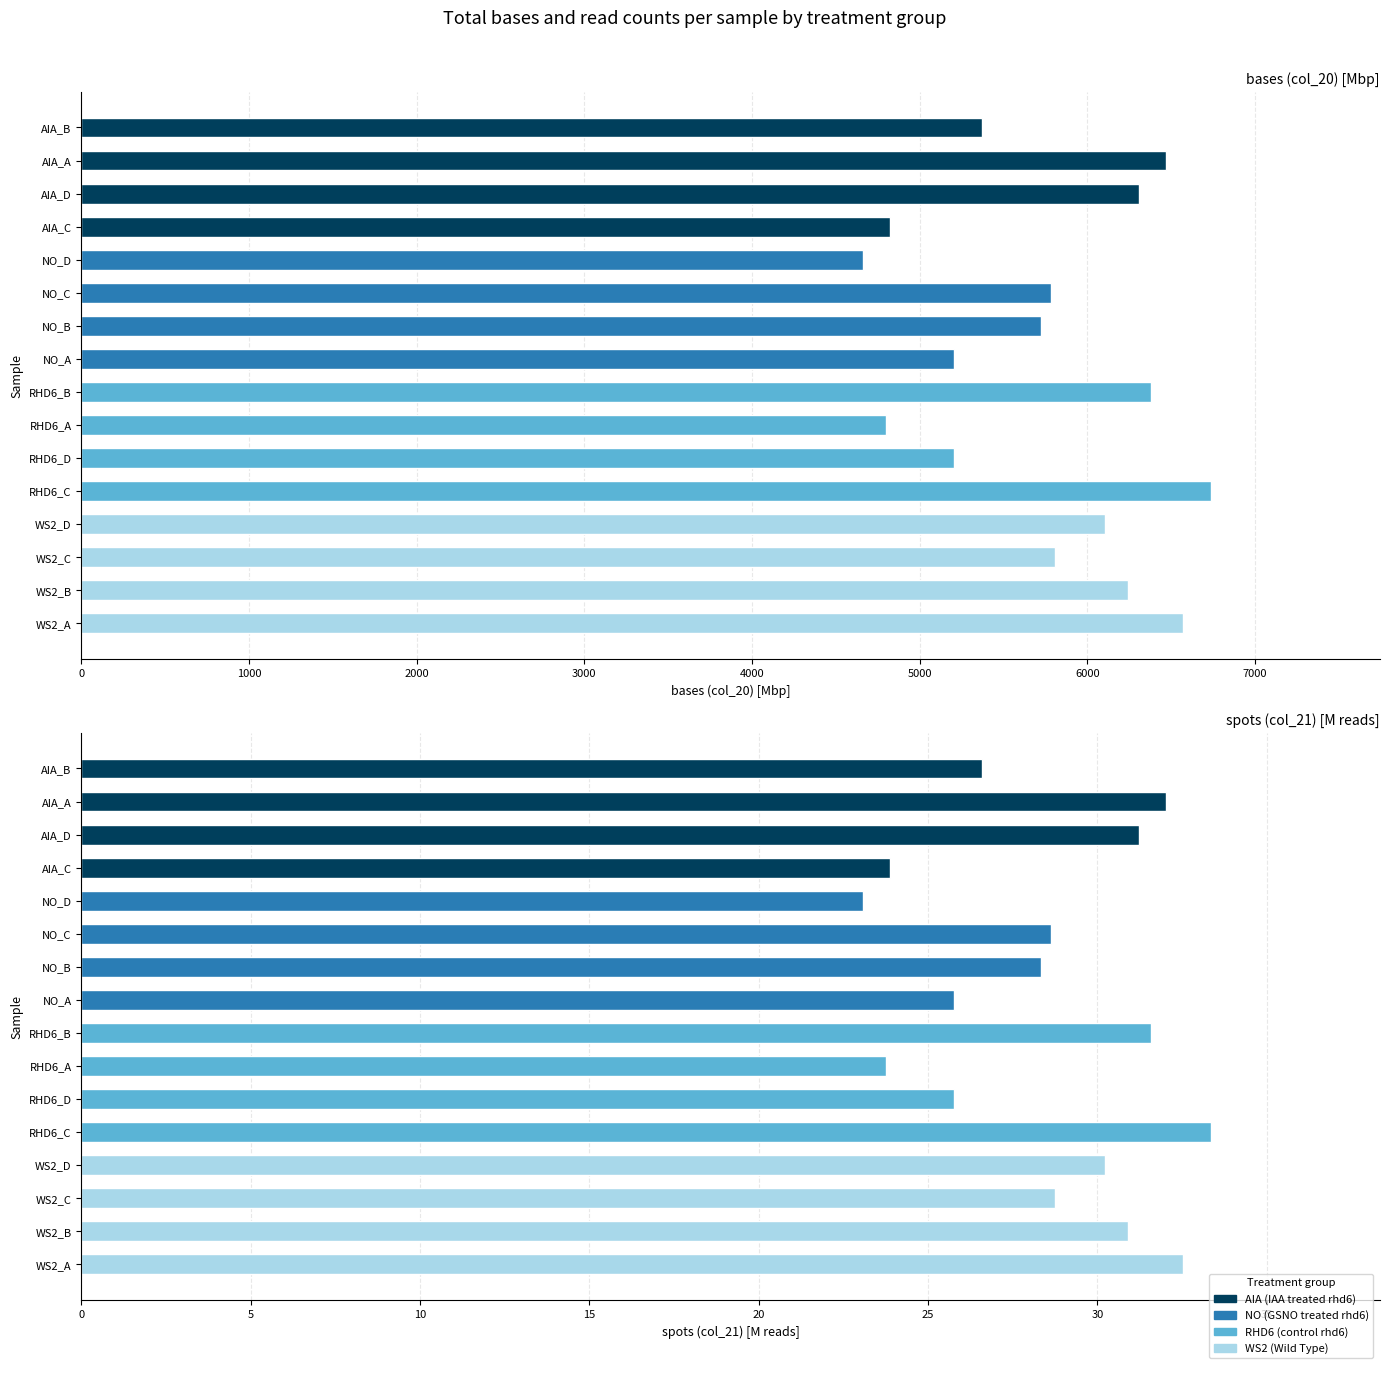

What is the difference between the bases (col_20) values at NO_C and WS2_A?

3.9